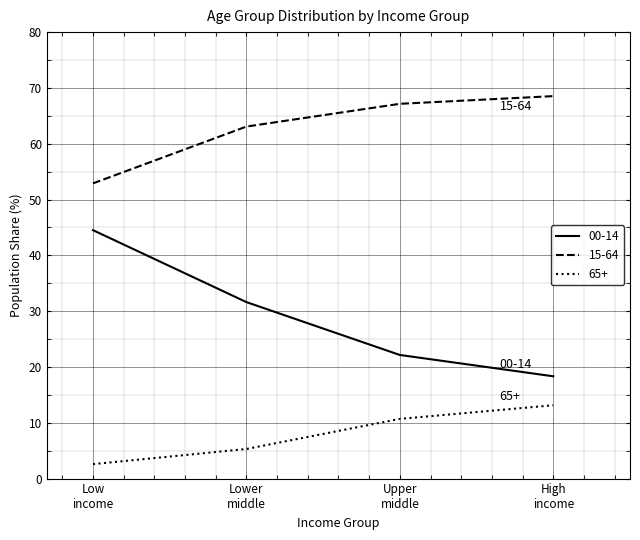

What is the smallest value displayed?

2.6